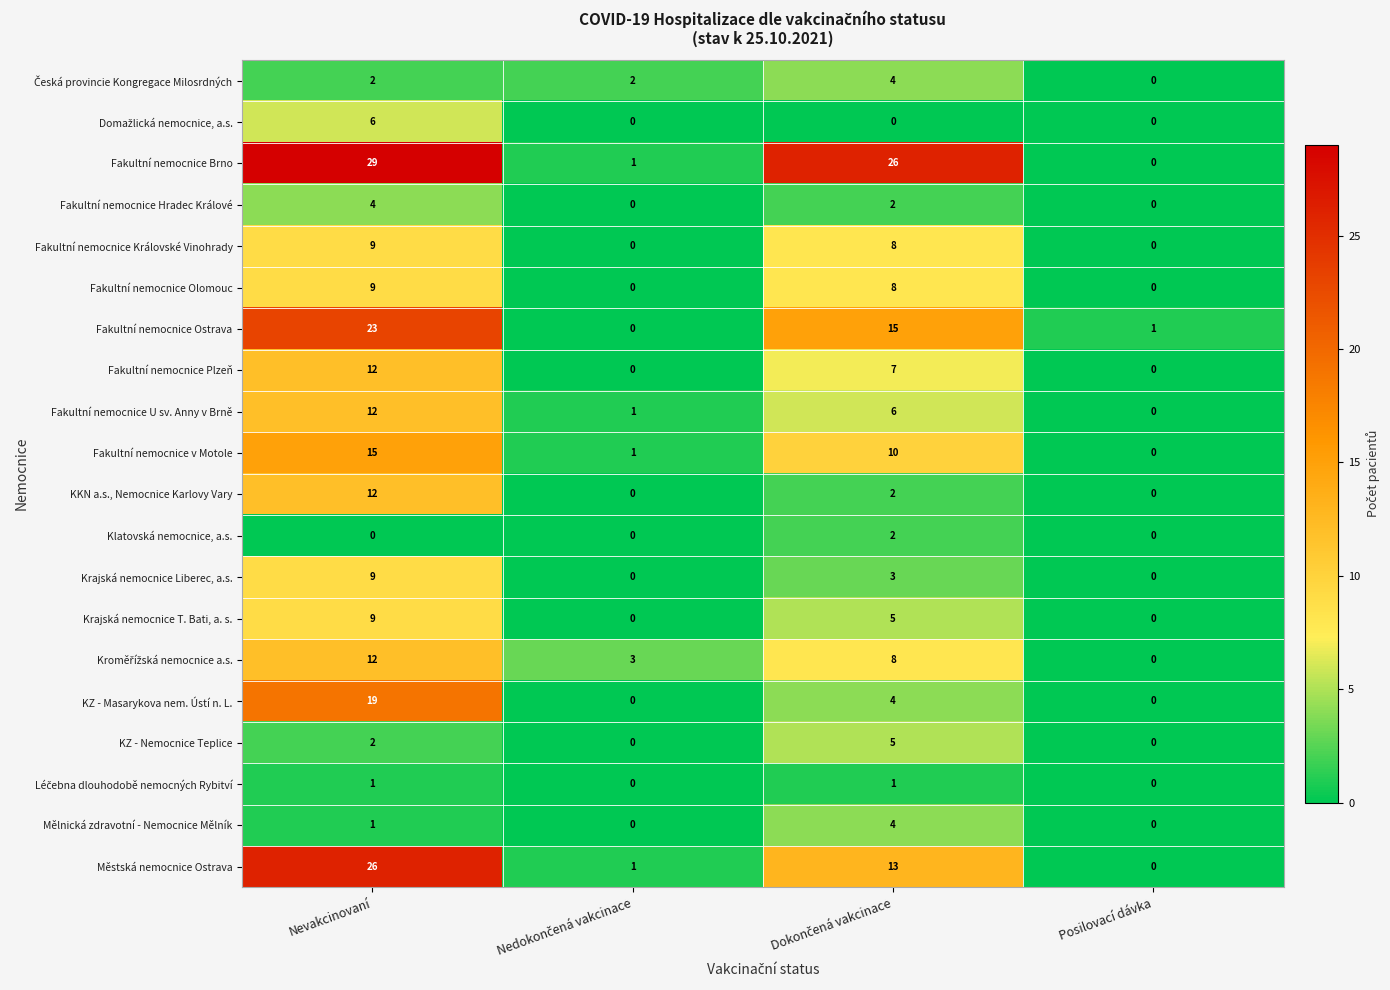

What is the sum of all Krajská nemocnice Liberec, a.s. values?

12